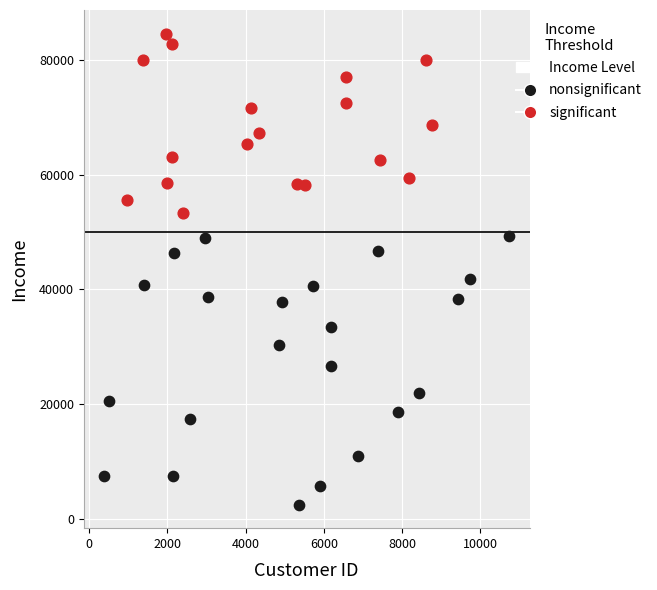

Which series has the widest spread of Y values?

nonsignificant